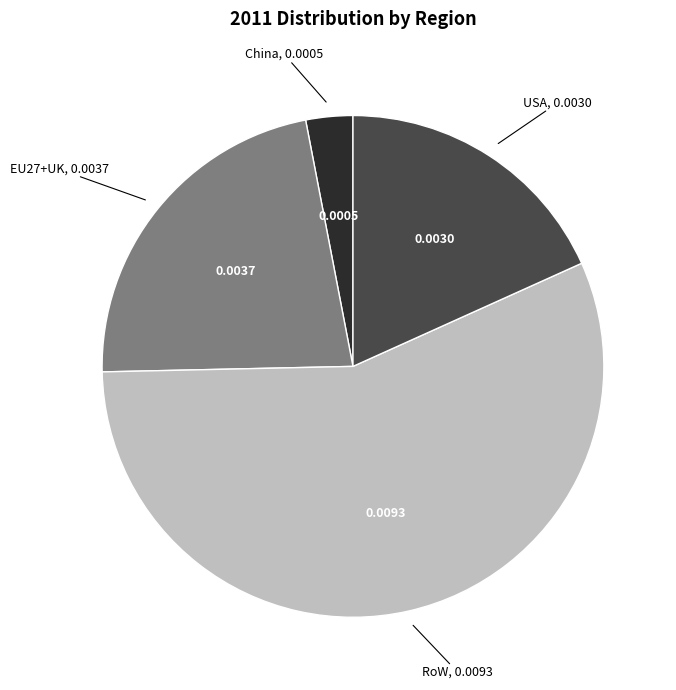

Is there any slice that represents more than half of the pie?

Yes